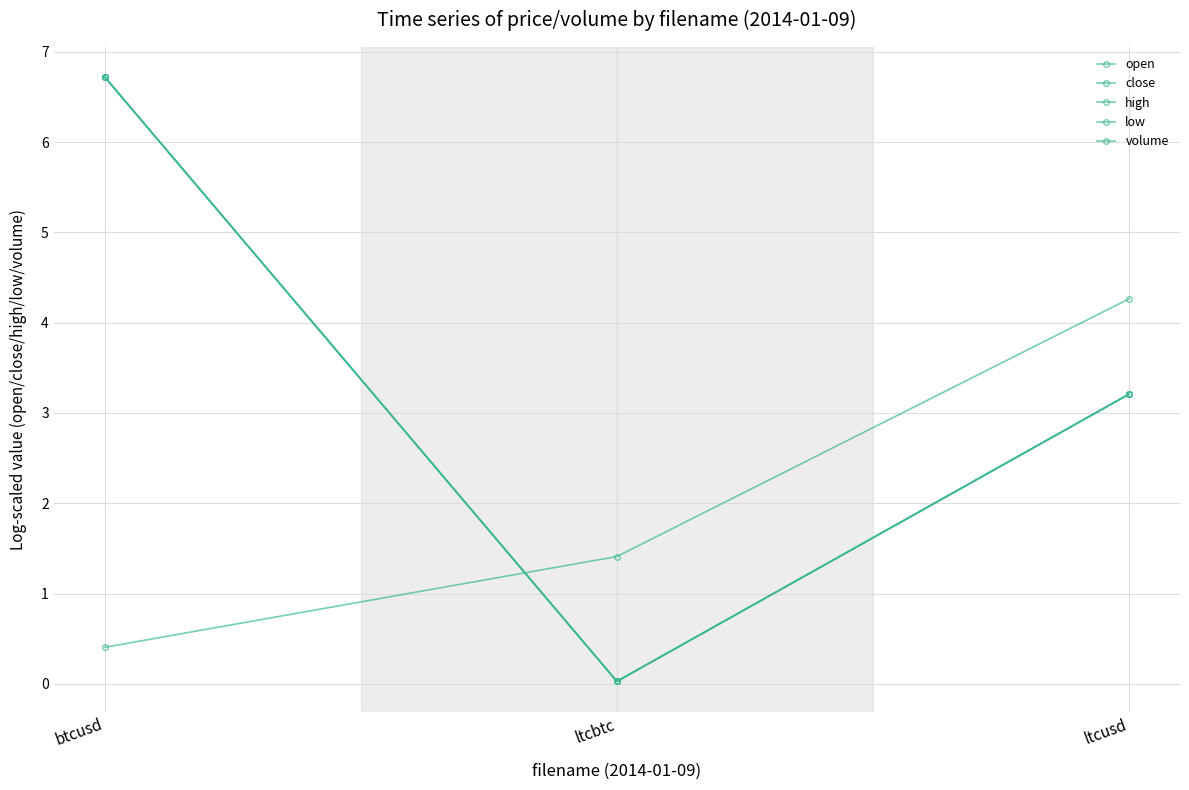

Rank the categories by close value from lowest to highest.

ltcbtc, ltcusd, btcusd